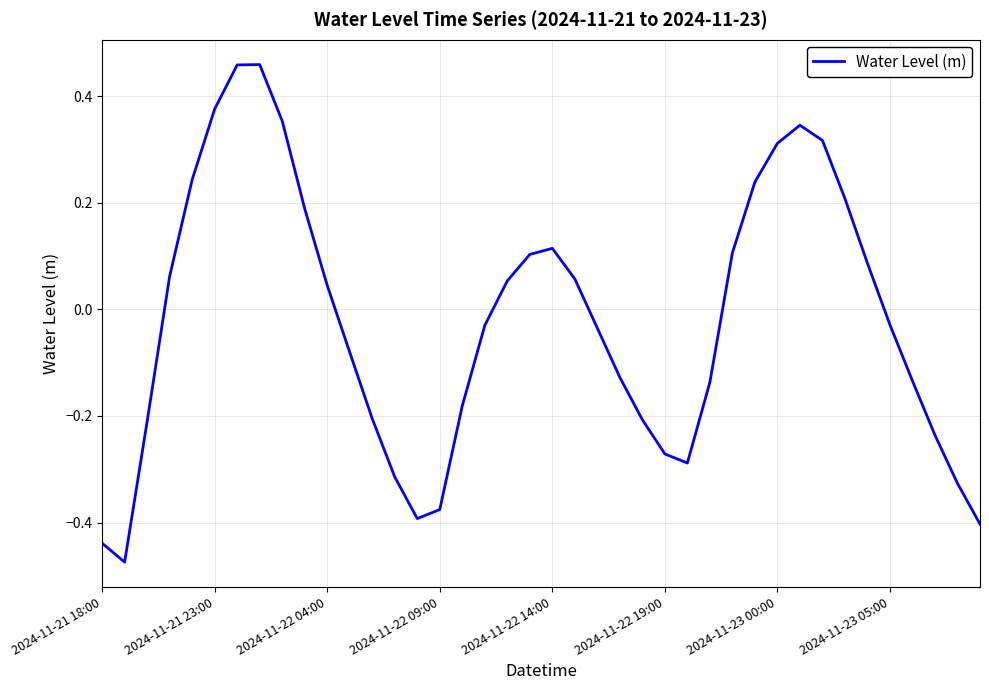

What is the difference between the maximum and minimum values?

0.9